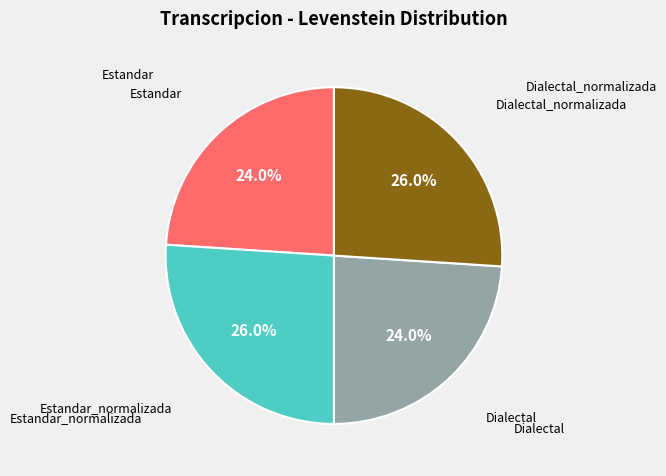

Is there any slice that represents more than half of the pie?

No